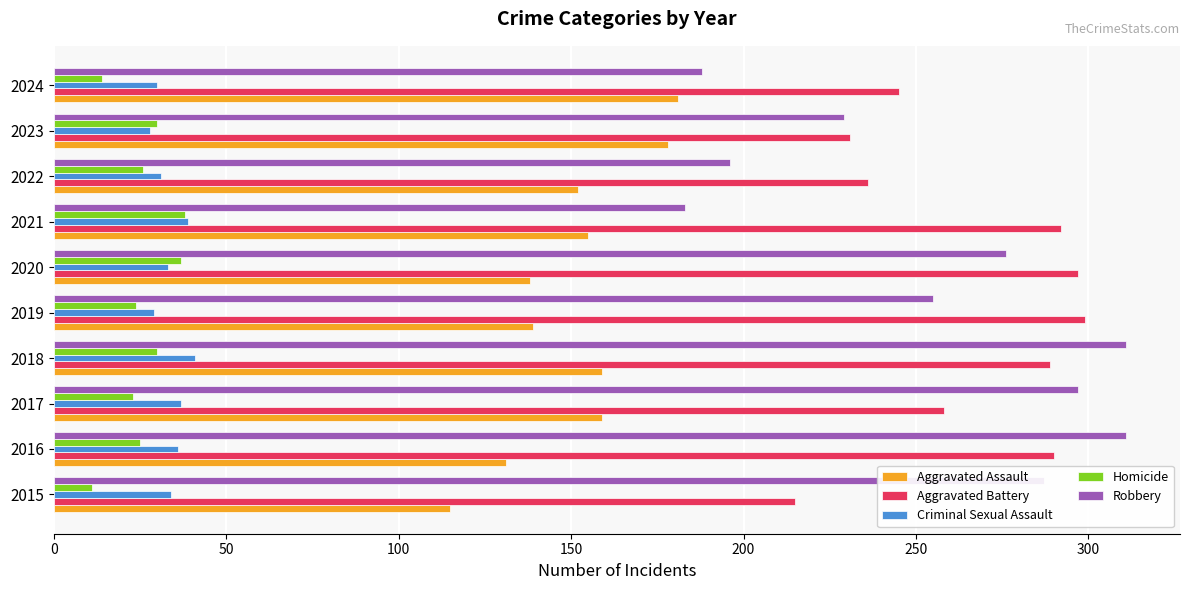

What is the difference between the maximum and minimum values in the Homicide series?

27